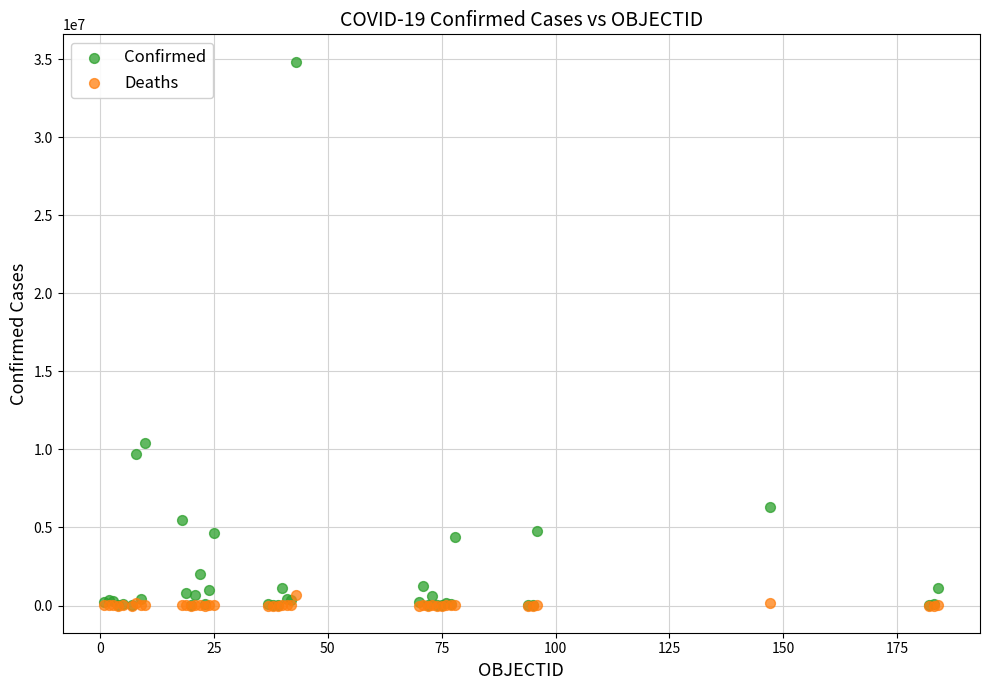

Across all series, what Y value is closest to 17424542?

10418986